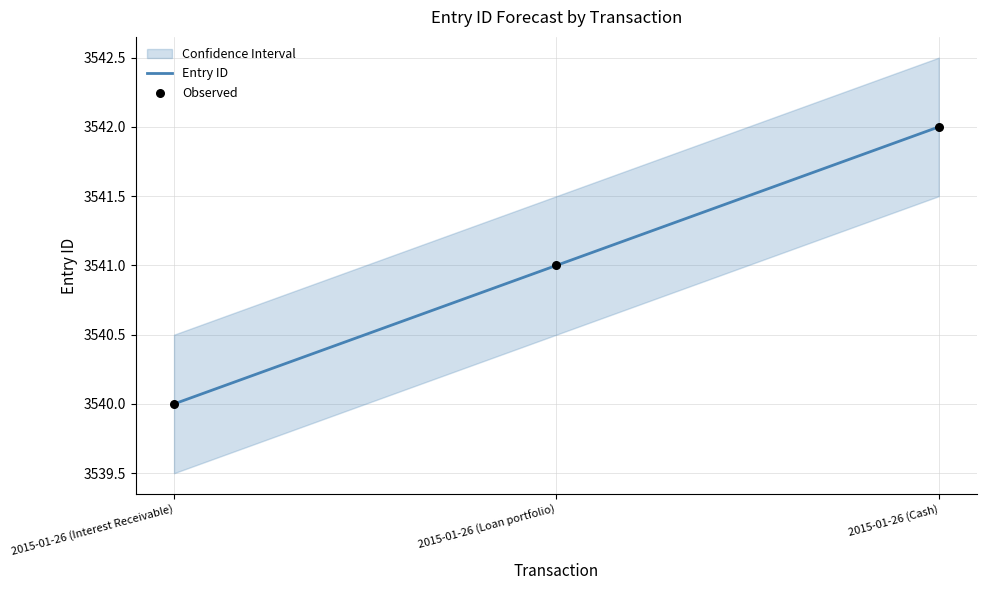

Is the value of Entry ID at 2015-01-26 (Cash) greater than the value of Observed at 2015-01-26 (Cash)?

No